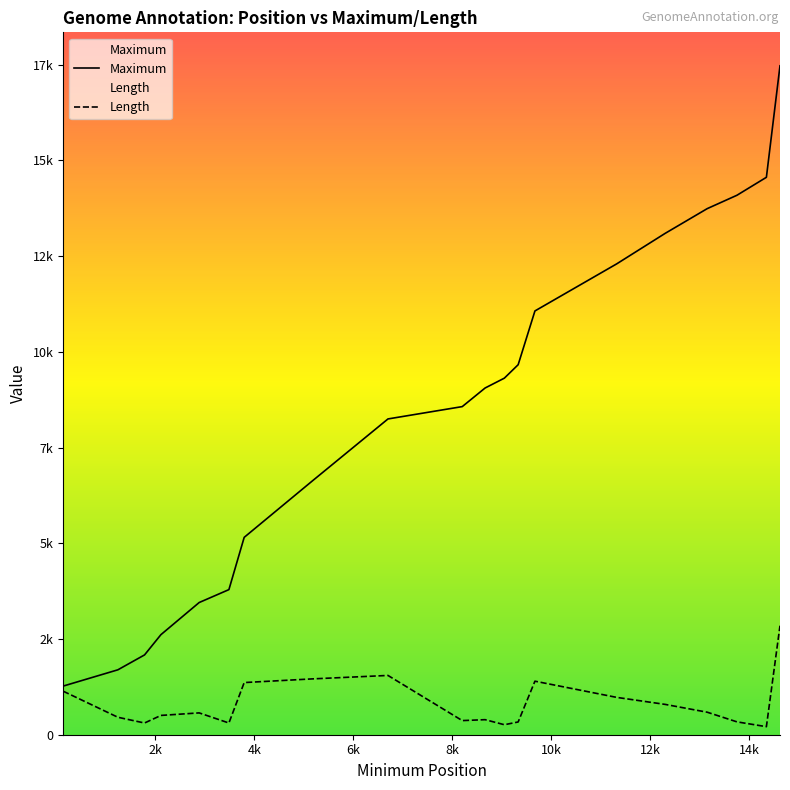

What are all the series names shown in the legend?

Maximum, Length